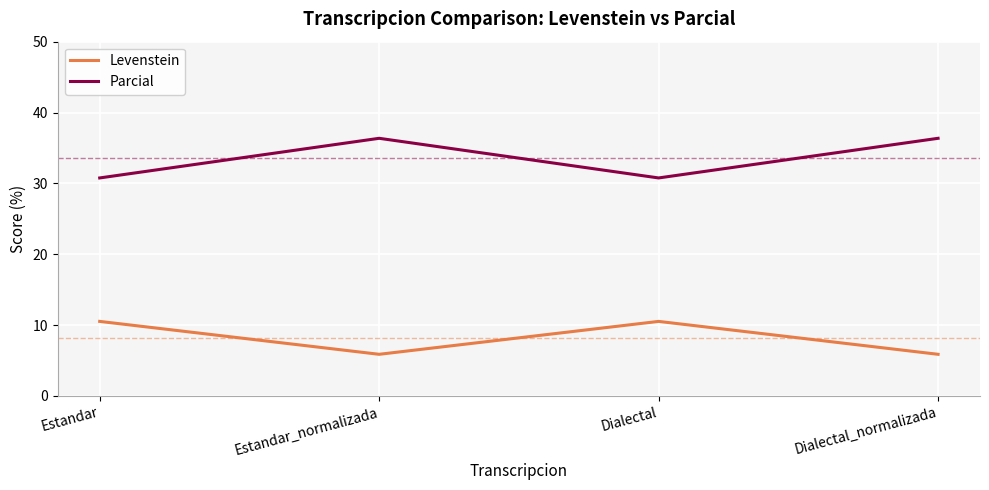

What is the spread (max minus min) of values at Estandar_normalizada?

30.5